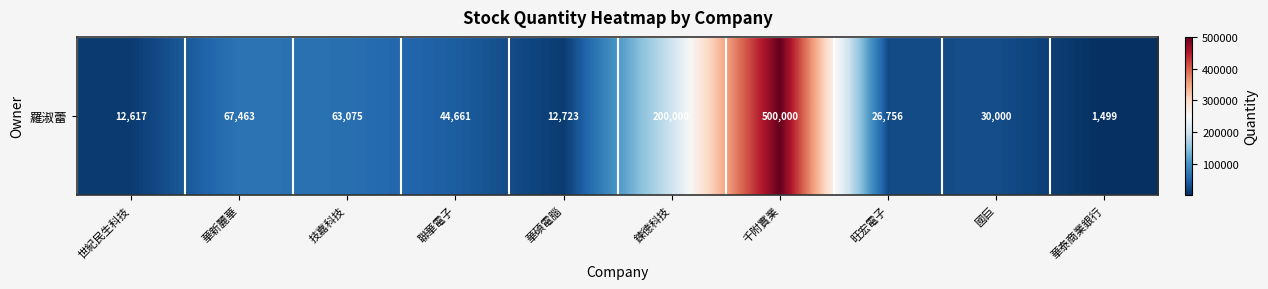

How many data points are less than 44661?

5